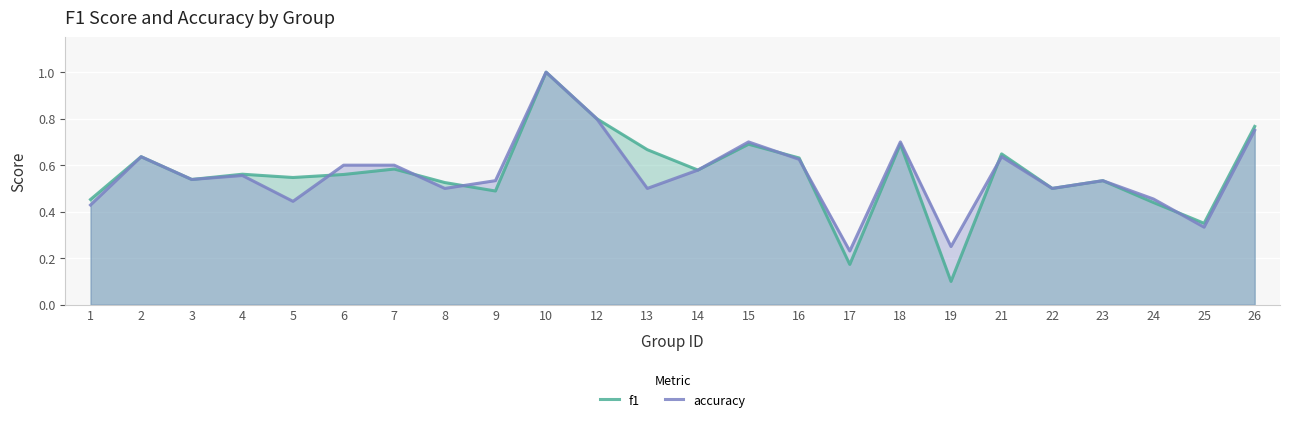

Which category has the highest value in the f1 series?

10